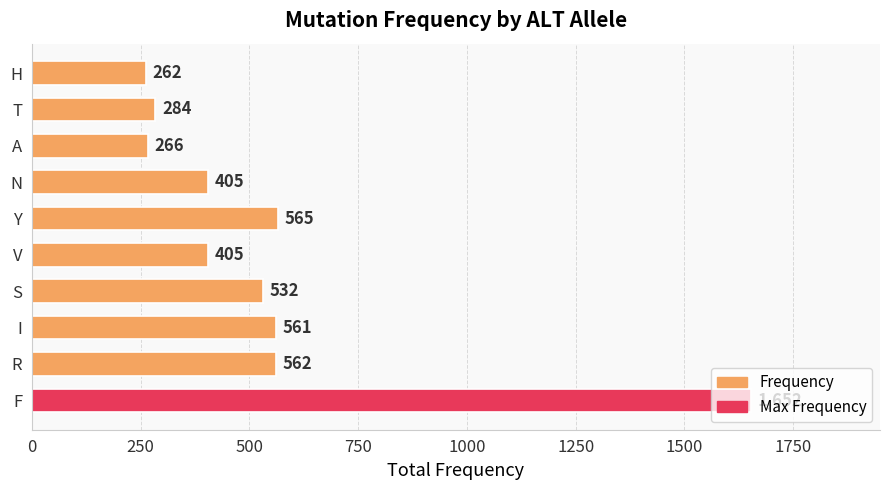

How many distinct data groups are displayed?

1